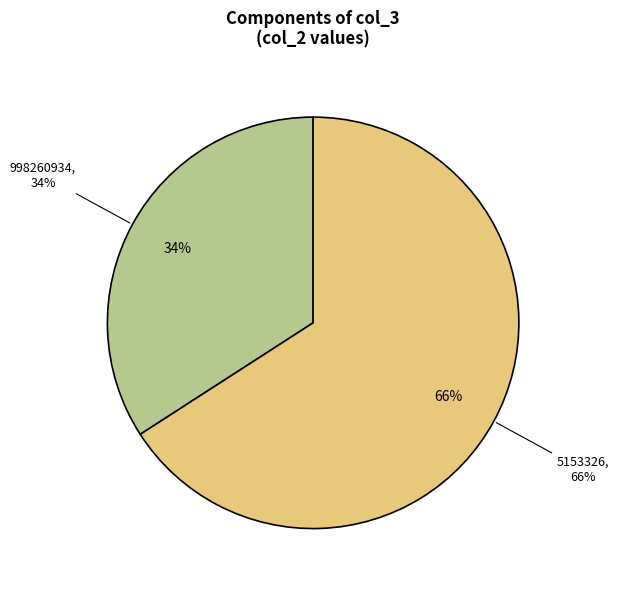

To the nearest percent, what portion does 998260934 represent?

34%